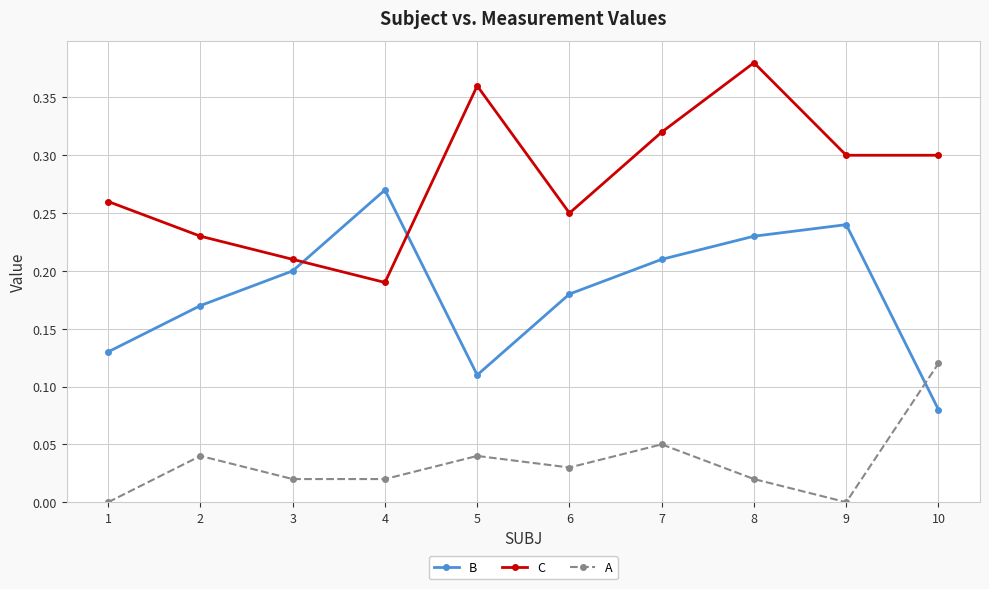

Between 4 and 10, which series saw the biggest shift?

B